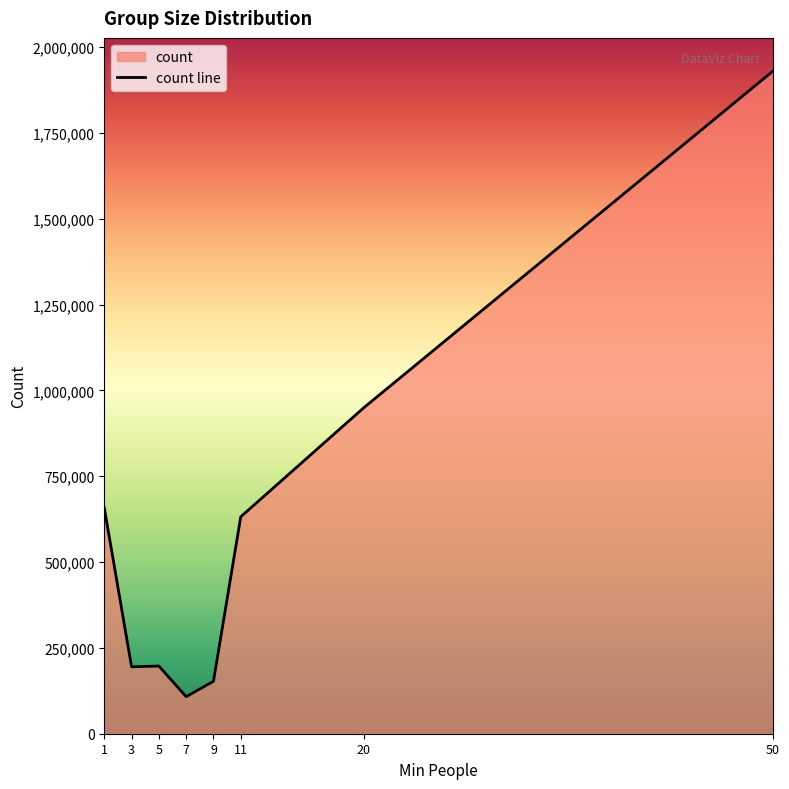

What is the change in value from 3 to 7?

-87154